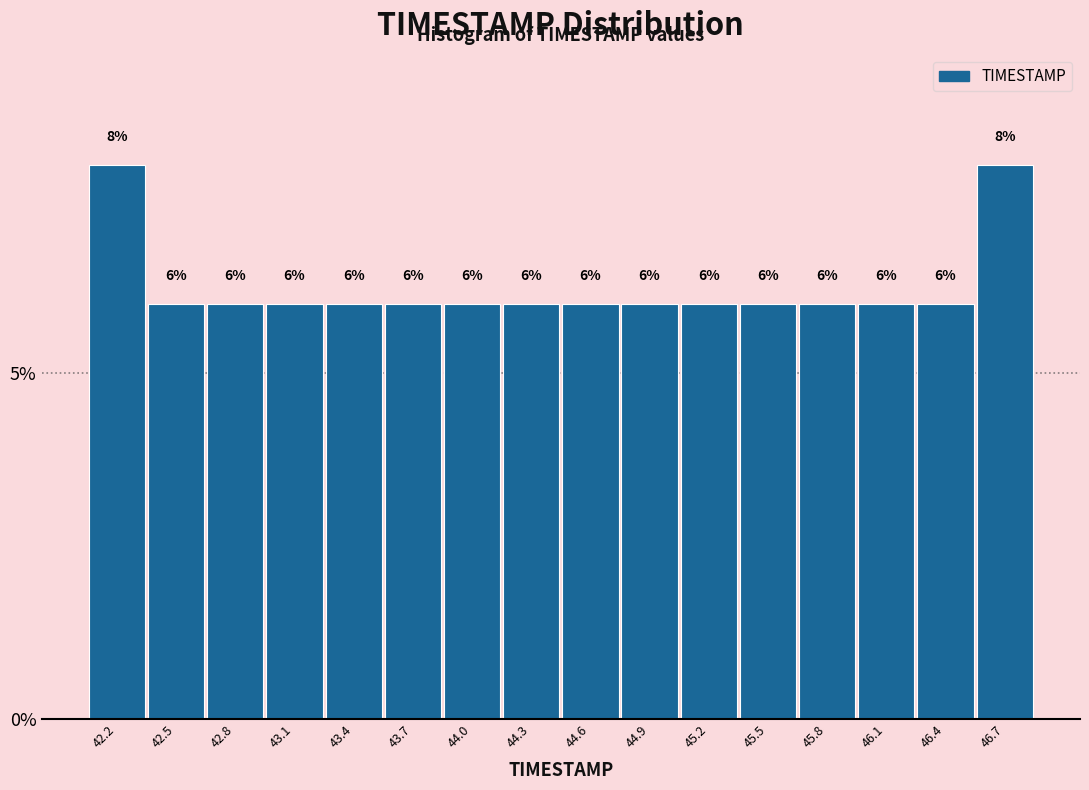

Reading left to right, transcribe this chart: for each bar, give the range it covers on the x-axis and its height. The bar edges are not printed on the chart, so give them approximately, as read against the axis.

42.00 to 42.30: 8
42.30 to 42.60: 6
42.60 to 42.90: 6
42.90 to 43.25: 6
43.25 to 43.55: 6
43.55 to 43.85: 6
43.85 to 44.15: 6
44.15 to 44.45: 6
44.45 to 44.75: 6
44.75 to 45.05: 6
45.05 to 45.35: 6
45.35 to 45.70: 6
45.70 to 46.00: 6
46.00 to 46.30: 6
46.30 to 46.60: 6
46.60 to 46.90: 8